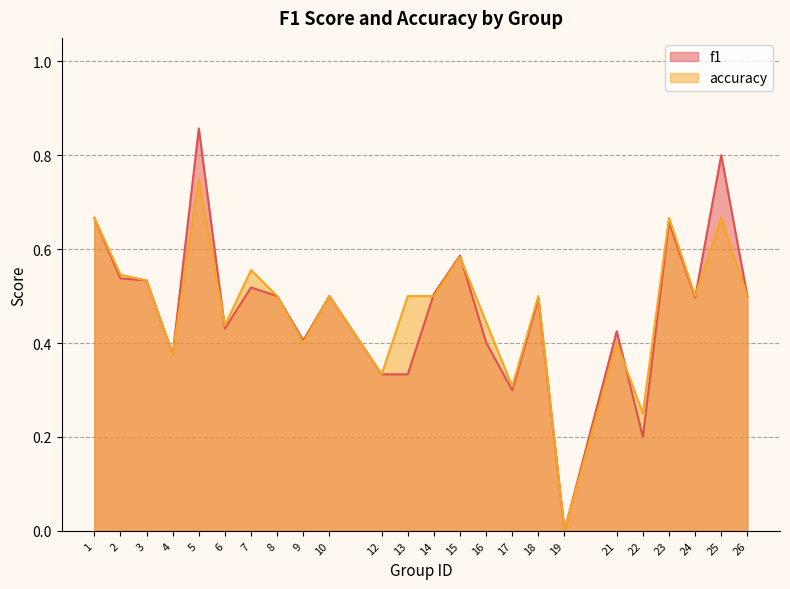

Which series has the largest total across all categories?

accuracy